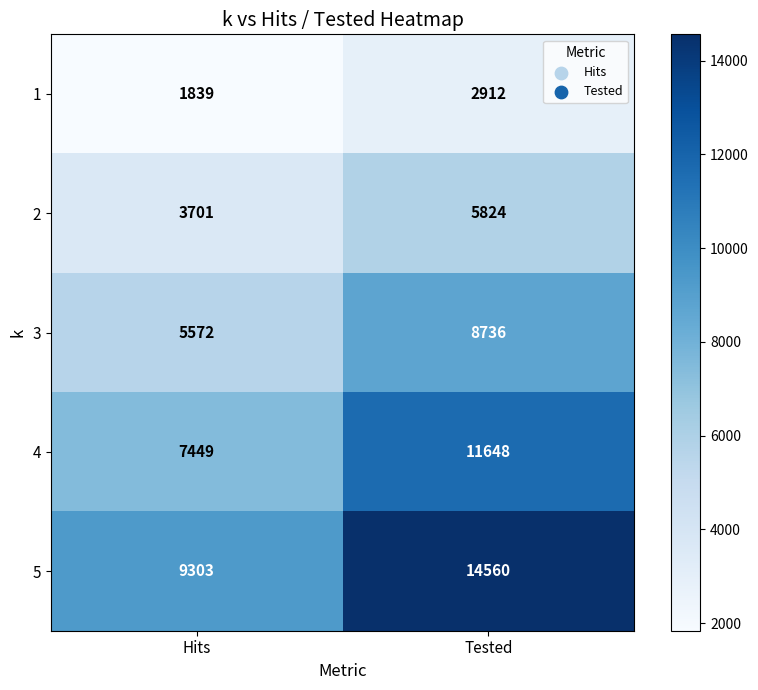

Rank the series at Tested from highest to lowest value.

5, 4, 3, 2, 1